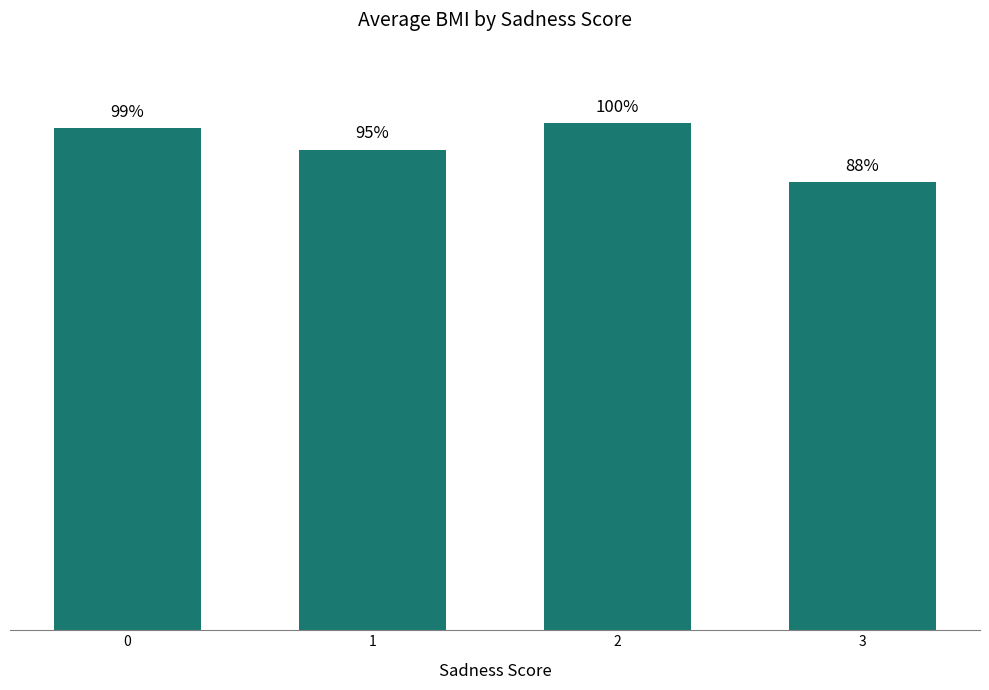

The value at 2 is 21.5. True or false?

True